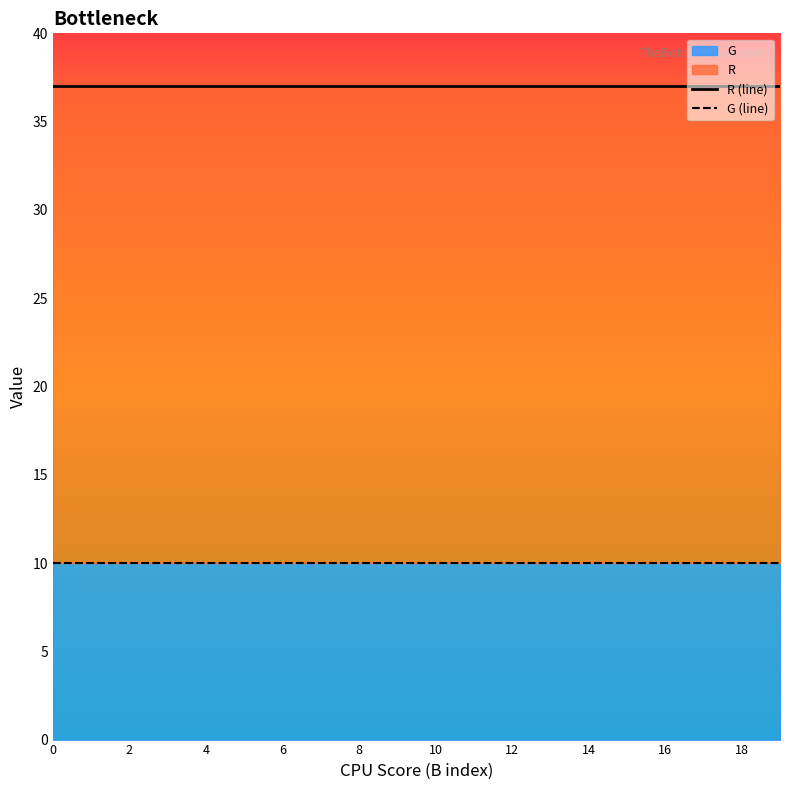

What is the sum of all G (line) values?

200